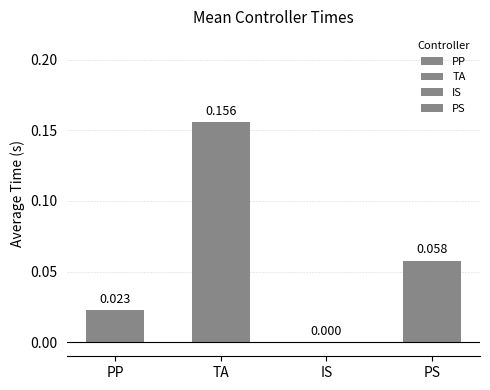

At which label is the value closest to 0?

IS